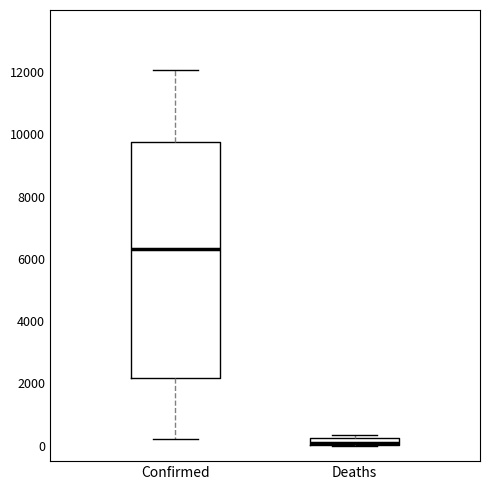

Where does the upper whisker of the box for Confirmed end on the y-axis? The values are not printed on the chart, so give them approximately, as read against the axis.

12000